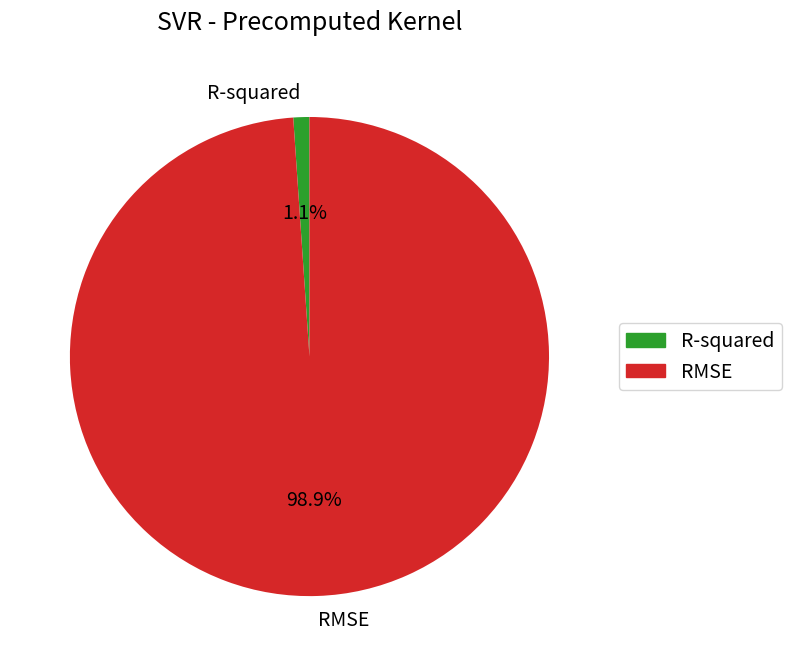

Which category has the smallest portion of the pie?

R-squared